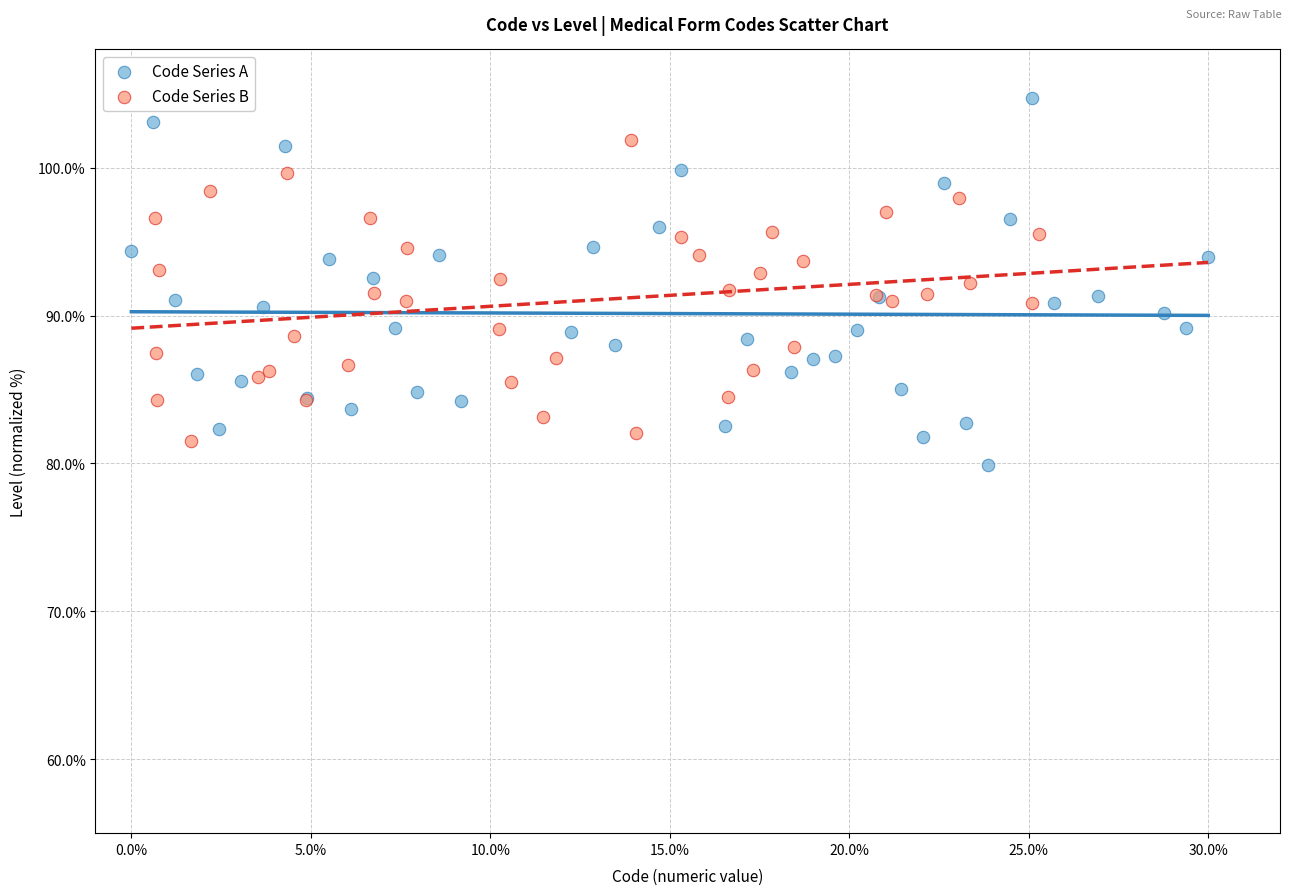

Which series has the widest spread of Y values?

Code Series A